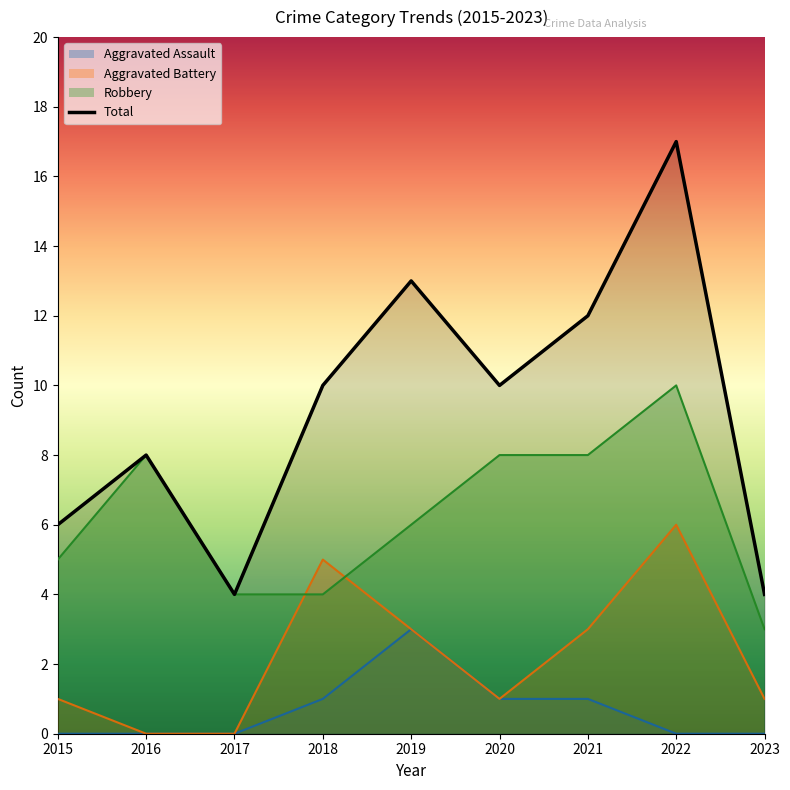

At which label does Total reach its minimum?

2017